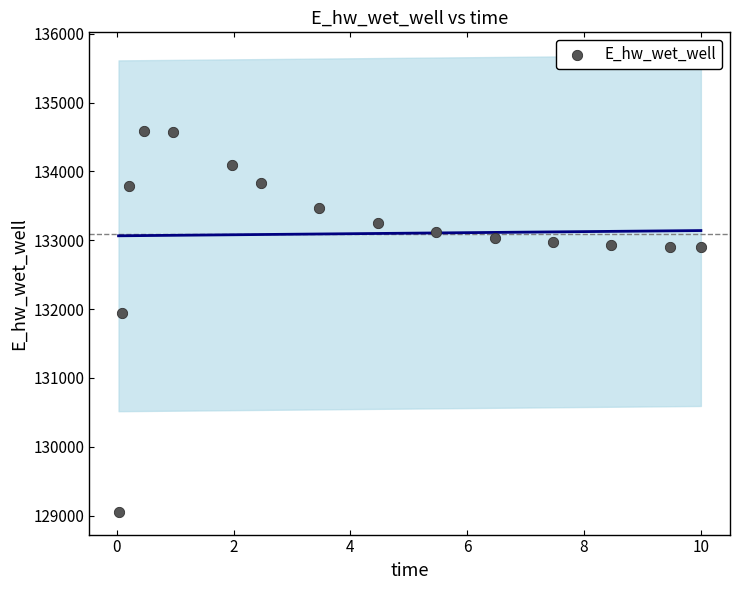

What is the range of Y values (max minus min)?

5533.7